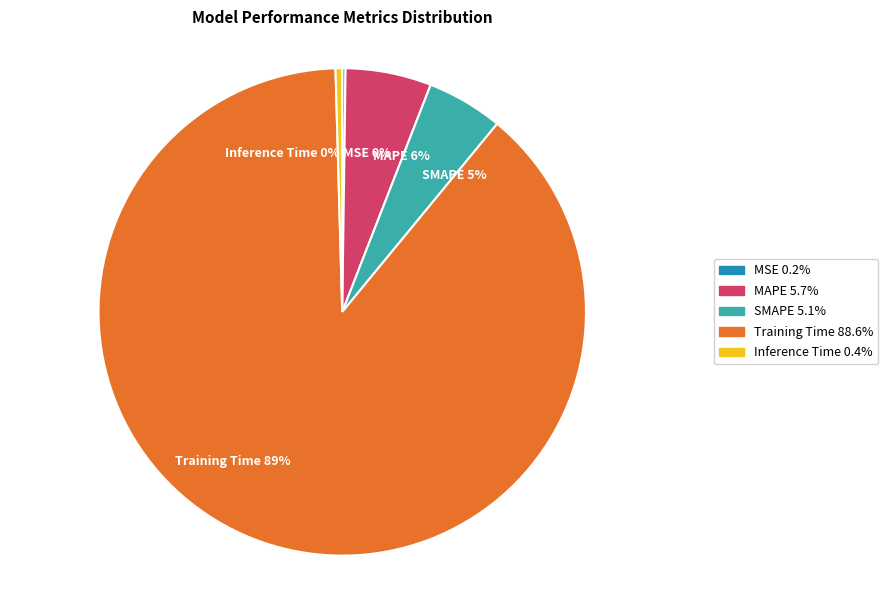

Is the sum of MAPE and Inference Time greater than half?

No